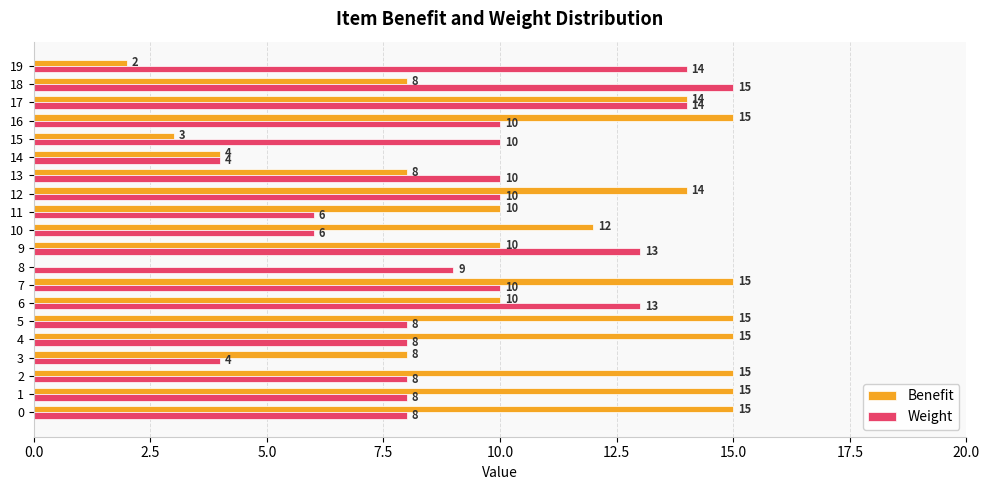

The value of Benefit at 6 is 10. True or false?

True